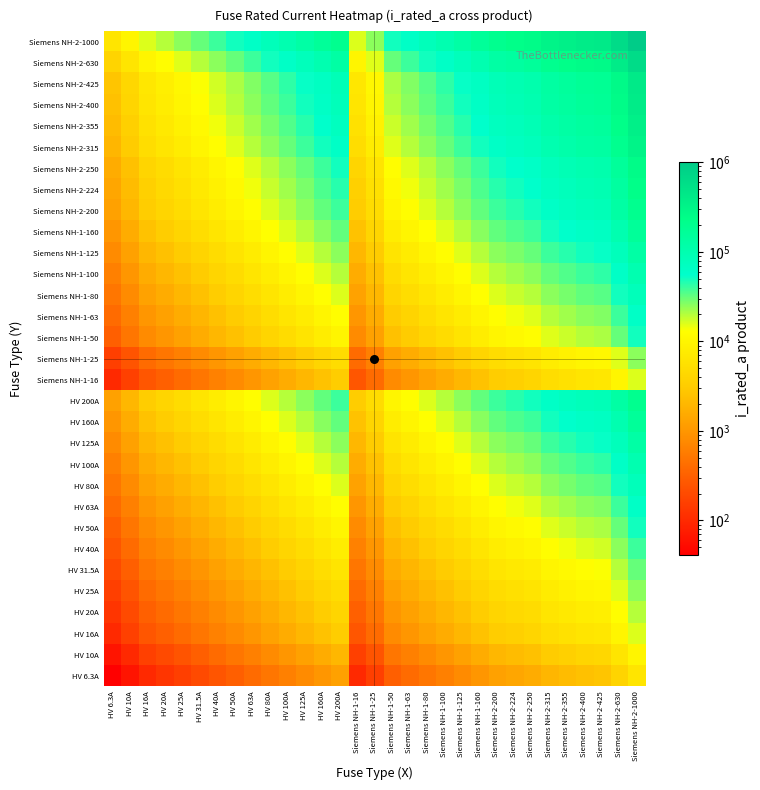

At which category is the sum across all series the highest?

Siemens NH-2-1000